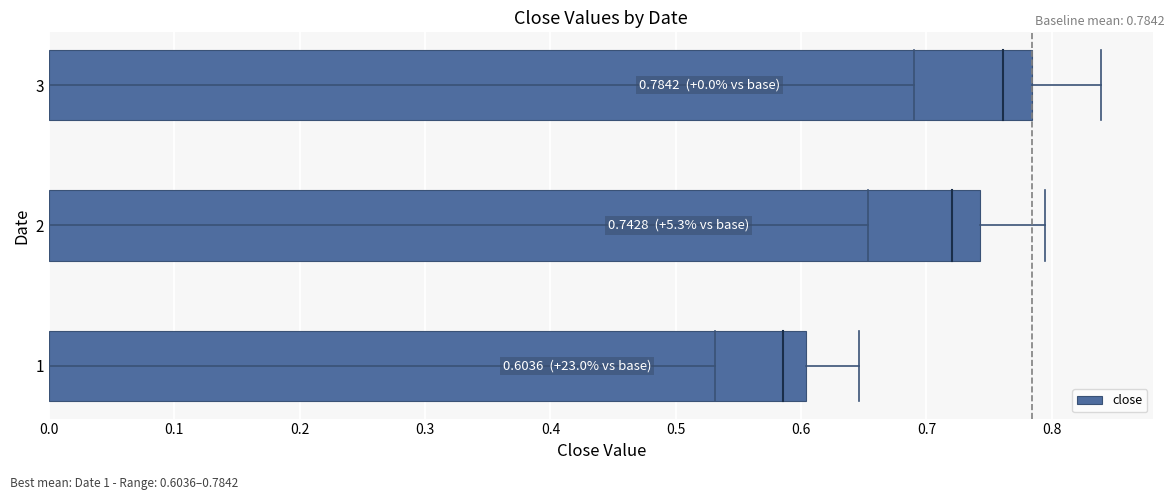

What is the smallest value displayed?

0.6